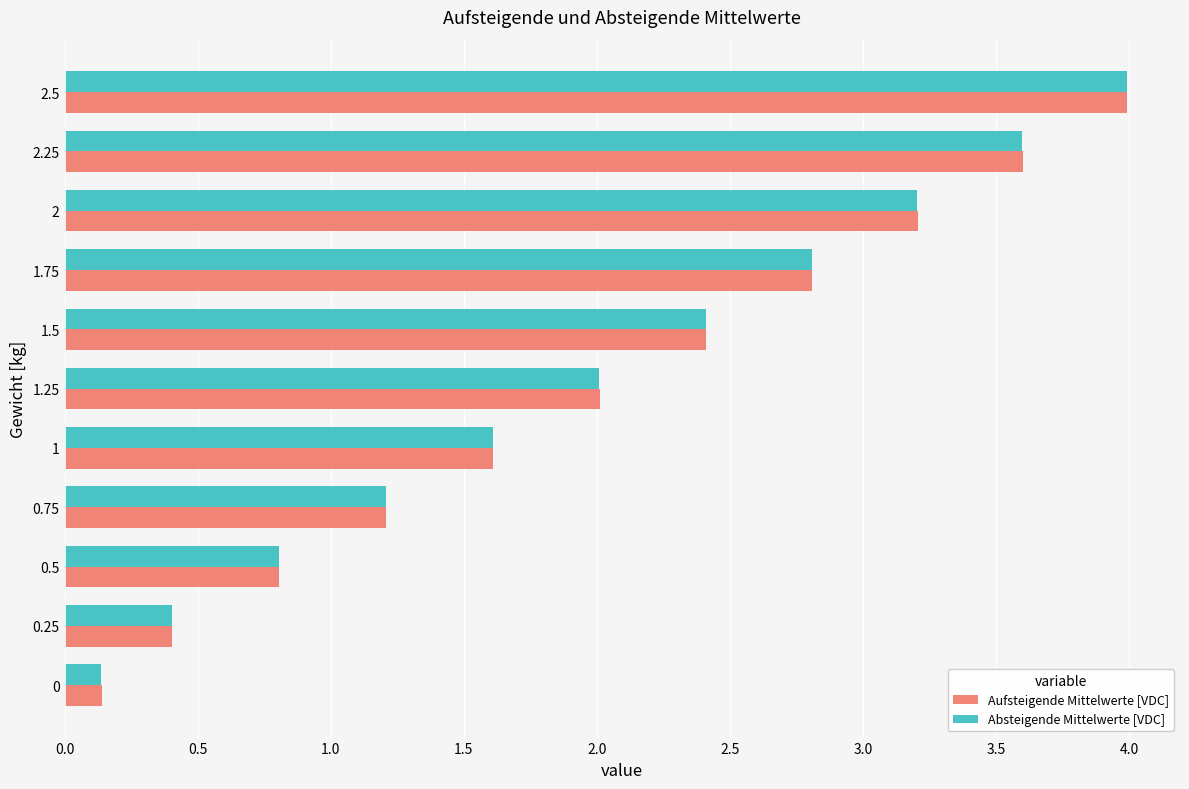

The value of Absteigende Mittelwerte [VDC] at 0.75 is 2.0. True or false?

False